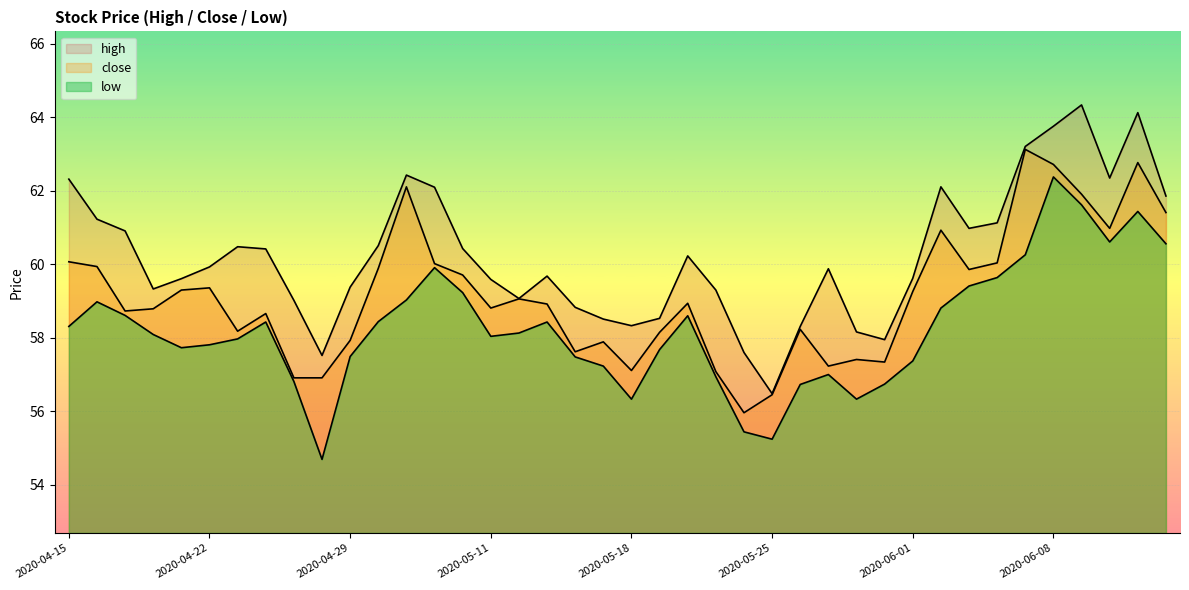

List the series in order of their peak value, highest first.

high, close, low